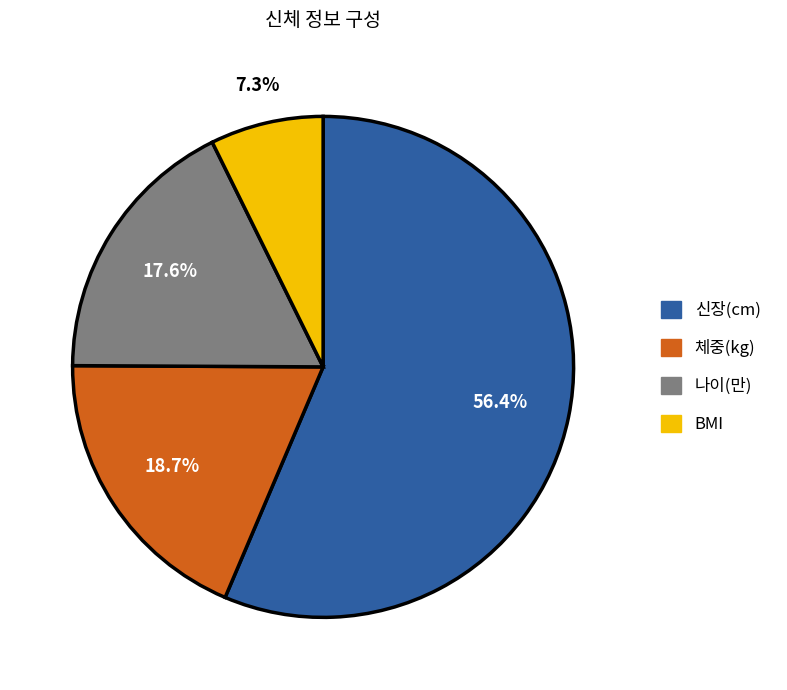

Between 신장(cm) and 나이(만), which is larger?

신장(cm)